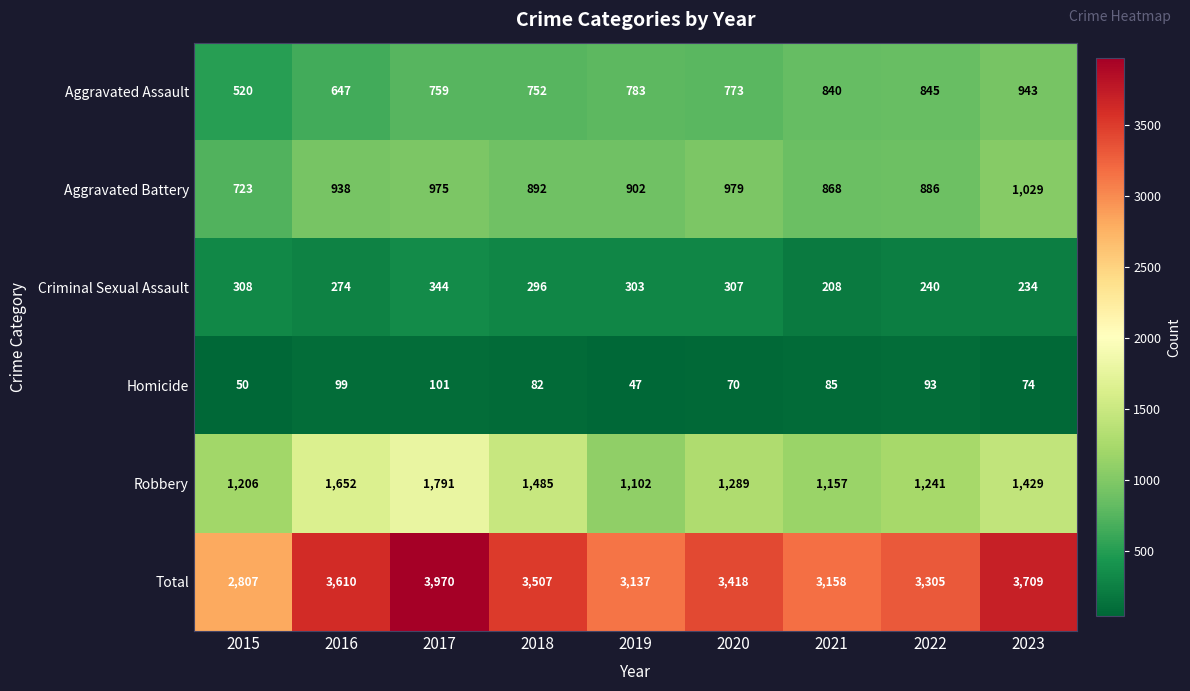

The Aggravated Assault series shows 1447 at 2021. True or false?

False